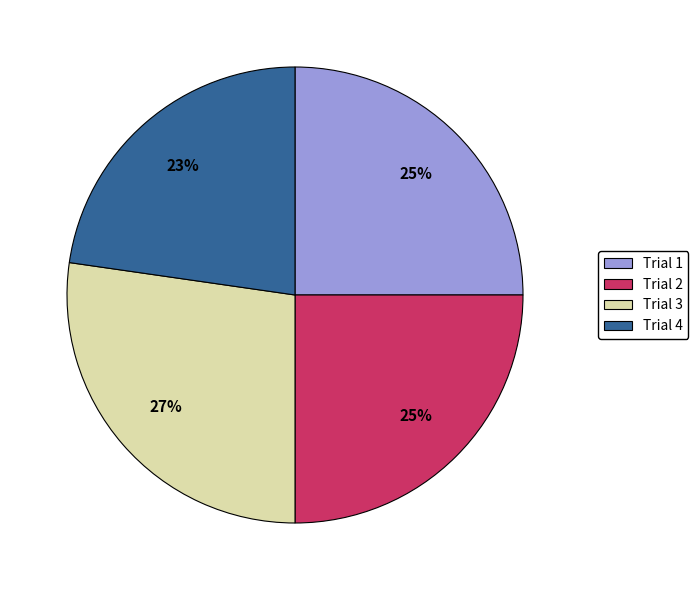

Which category has the biggest portion of the pie?

Trial 3